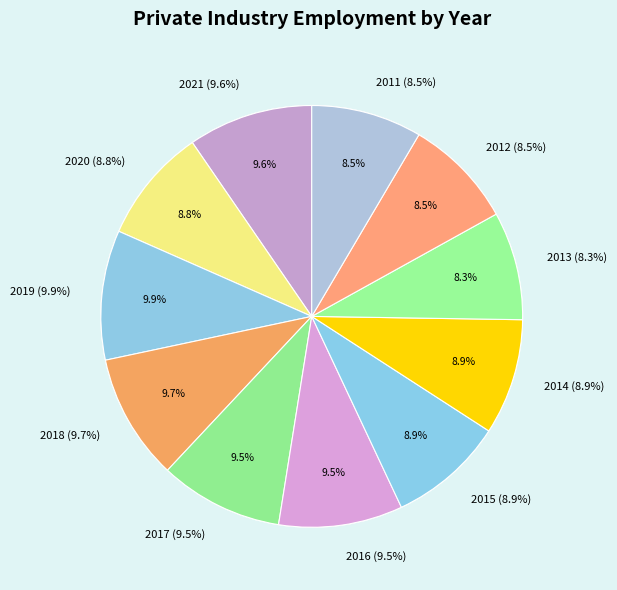

Count the number of slices in the pie.

11